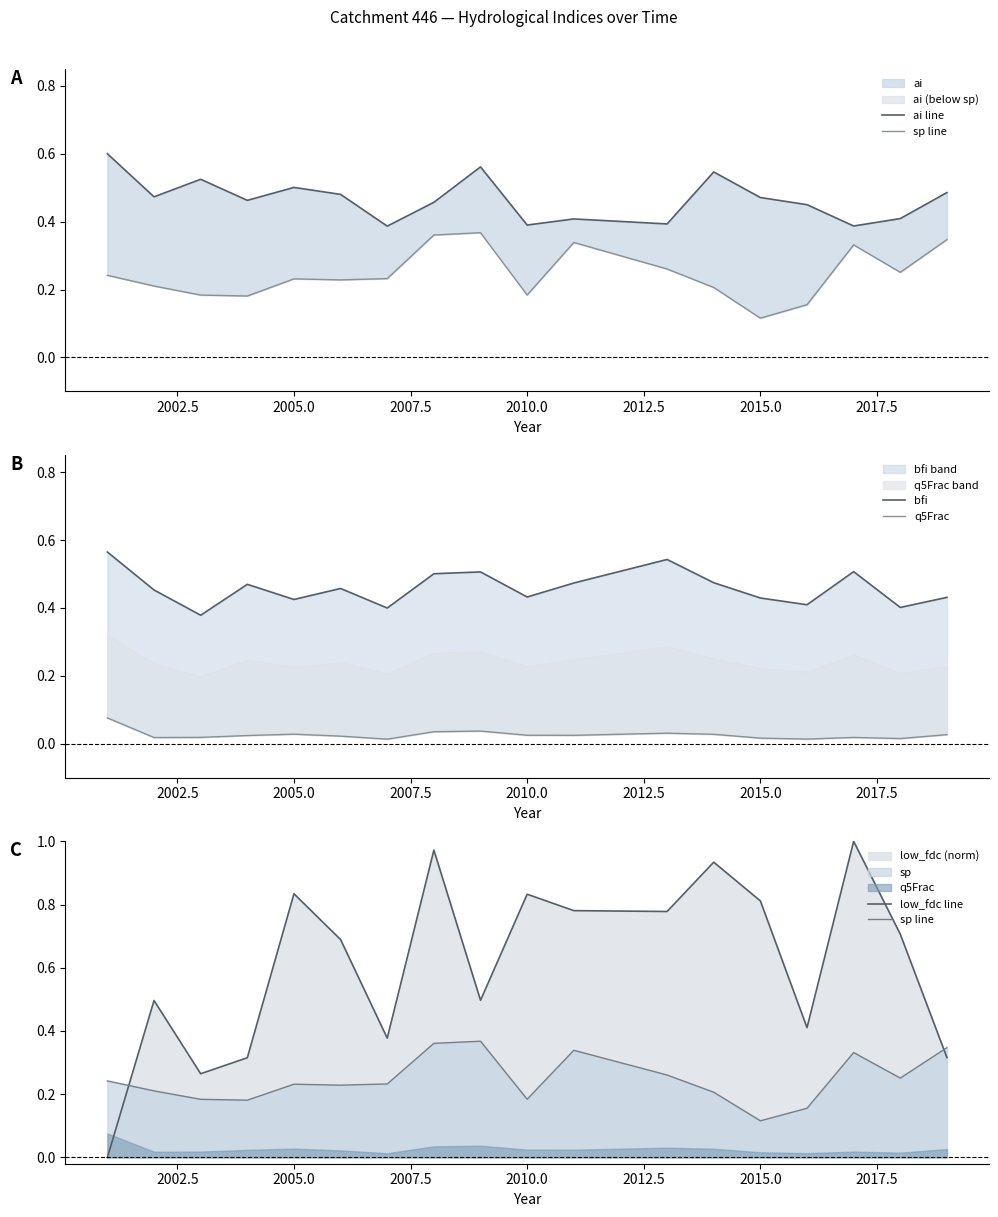

How many interior local valleys does the sp line series have?

5